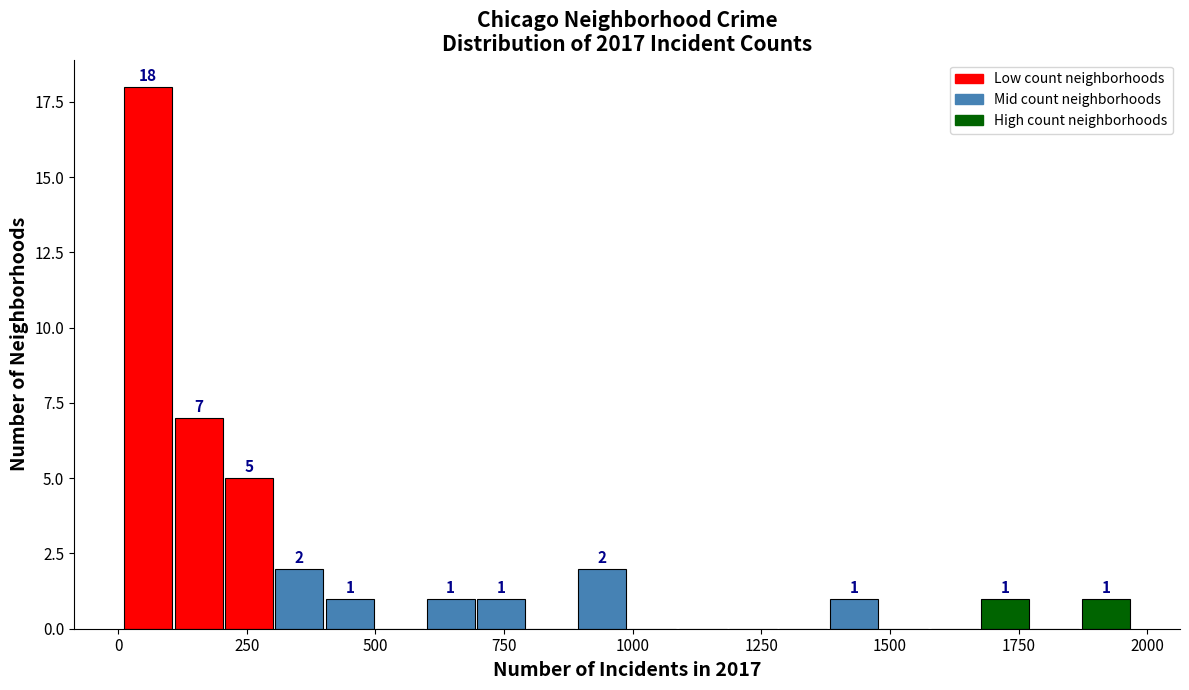

Around what value on the x-axis is the tallest bar? Give the approximate position of its centre, as read against the axis.

50